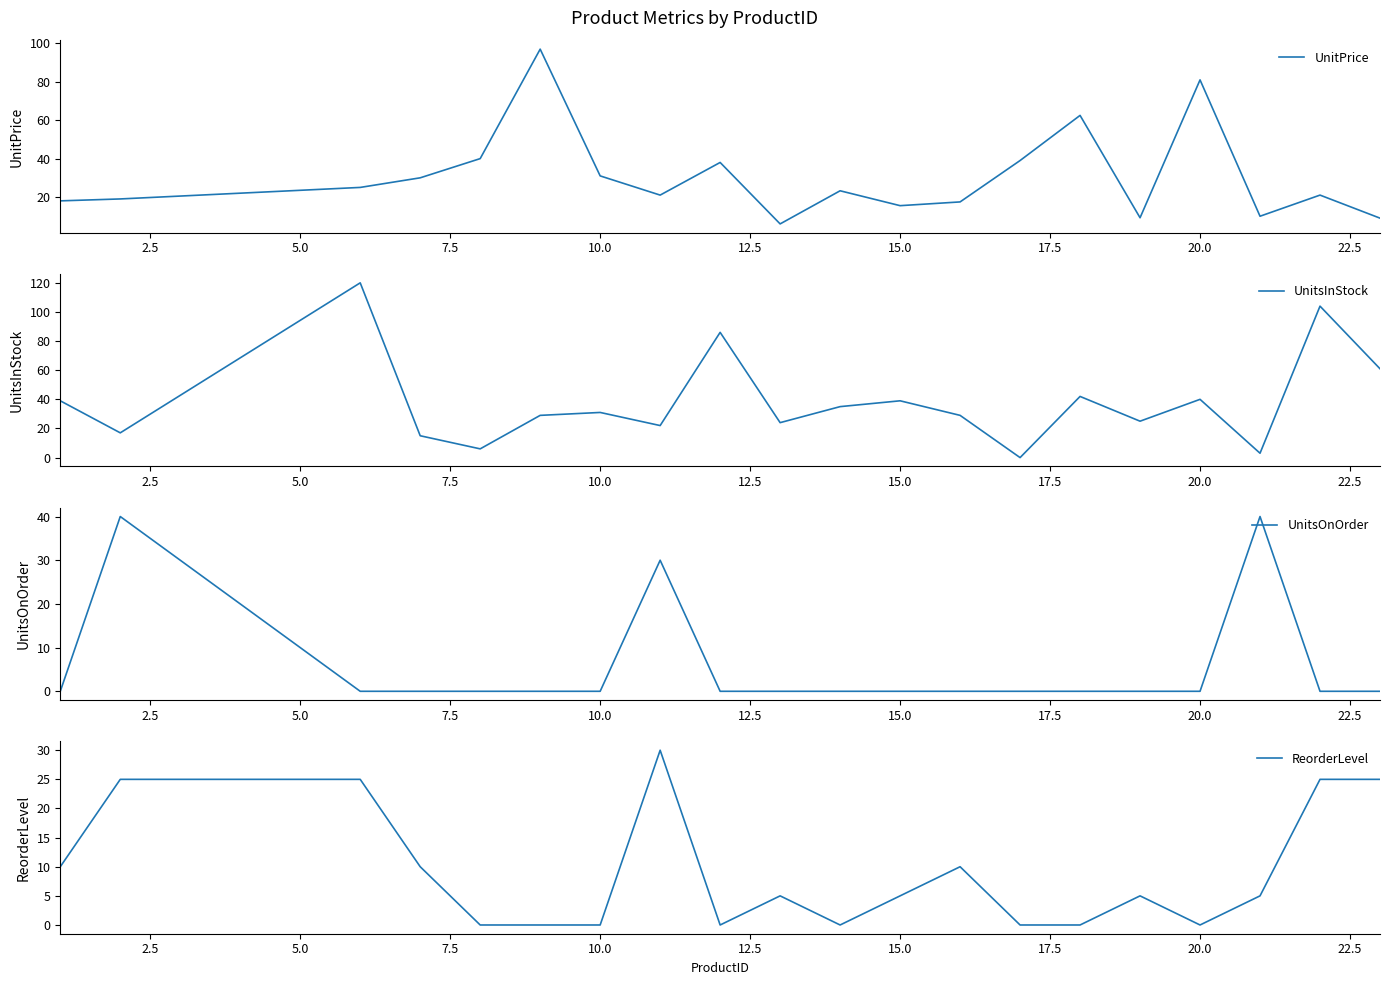

How many data points in UnitsInStock are less than 31?

10